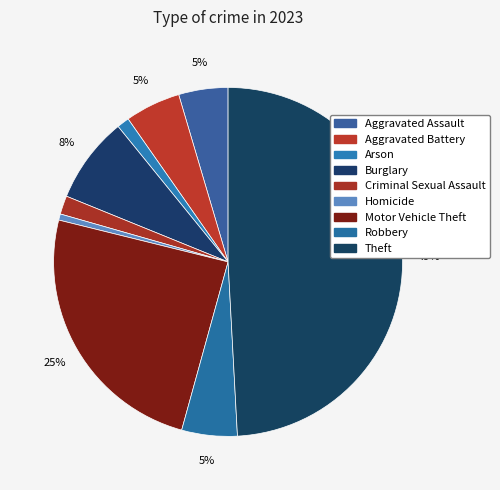

Does Robbery account for over 50% of the chart?

No